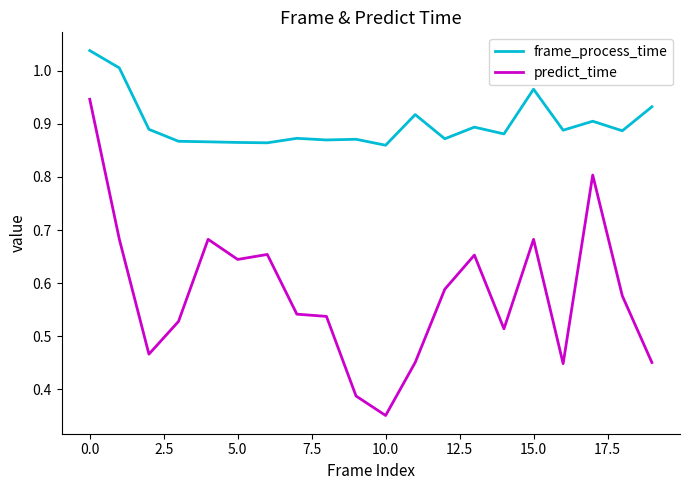

Which series has the largest range (max minus min)?

predict_time